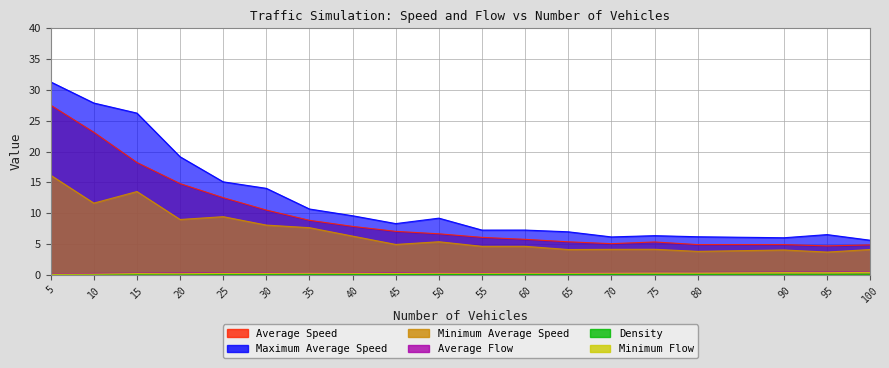

Reading left to right, list all the values displayed in this chart.

Average Speed: 5=27.5	10=23.1	15=18.2	20=14.8	25=12.5	30=10.5	35=8.9	40=7.9	45=7.1	50=6.7	55=6.1	60=5.8	65=5.4	70=5.1	75=5.3	80=4.9	90=4.9	95=4.7	100=4.9
Maximum Average Speed: 5=31.3	10=27.9	15=26.2	20=19.2	25=15.1	30=14.0	35=10.7	40=9.6	45=8.3	50=9.2	55=7.3	60=7.3	65=7.0	70=6.2	75=6.4	80=6.2	90=6.0	95=6.5	100=5.6
Minimum Average Speed: 5=16.2	10=11.6	15=13.5	20=9.0	25=9.4	30=8.1	35=7.7	40=6.3	45=4.9	50=5.4	55=4.6	60=4.6	65=4.1	70=4.1	75=4.2	80=3.8	90=4.0	95=3.7	100=4.1
Average Flow: 5=0.1	10=0.2	15=0.3	20=0.3	25=0.3	30=0.3	35=0.3	40=0.3	45=0.3	50=0.3	55=0.3	60=0.3	65=0.3	70=0.4	75=0.4	80=0.4	90=0.4	95=0.4	100=0.5
Density: 5=0.0	10=0.0	15=0.0	20=0.0	25=0.0	30=0.0	35=0.0	40=0.0	45=0.0	50=0.1	55=0.1	60=0.1	65=0.1	70=0.1	75=0.1	80=0.1	90=0.1	95=0.1	100=0.1
Minimum Flow: 5=0.1	10=0.1	15=0.2	20=0.2	25=0.2	30=0.2	35=0.3	40=0.3	45=0.2	50=0.3	55=0.3	60=0.3	65=0.3	70=0.3	75=0.3	80=0.3	90=0.4	95=0.4	100=0.4